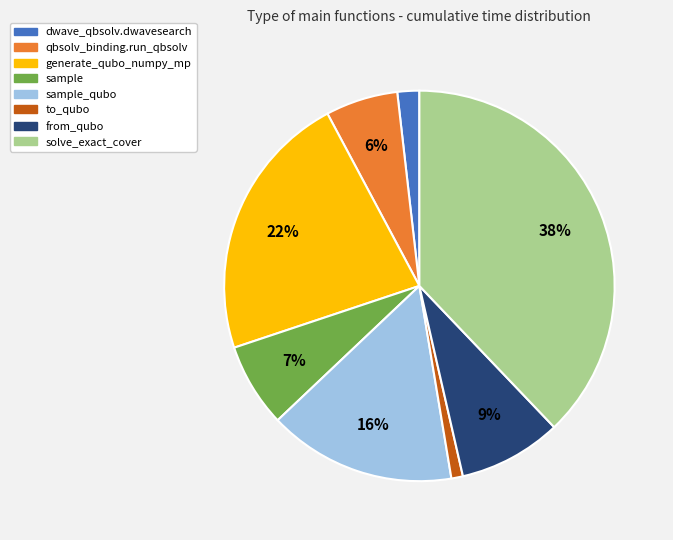

Is there any slice that represents more than half of the pie?

No